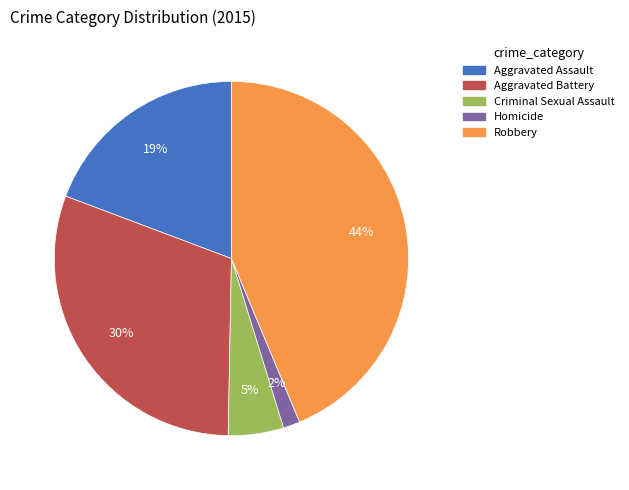

How many slices are in this pie chart?

5